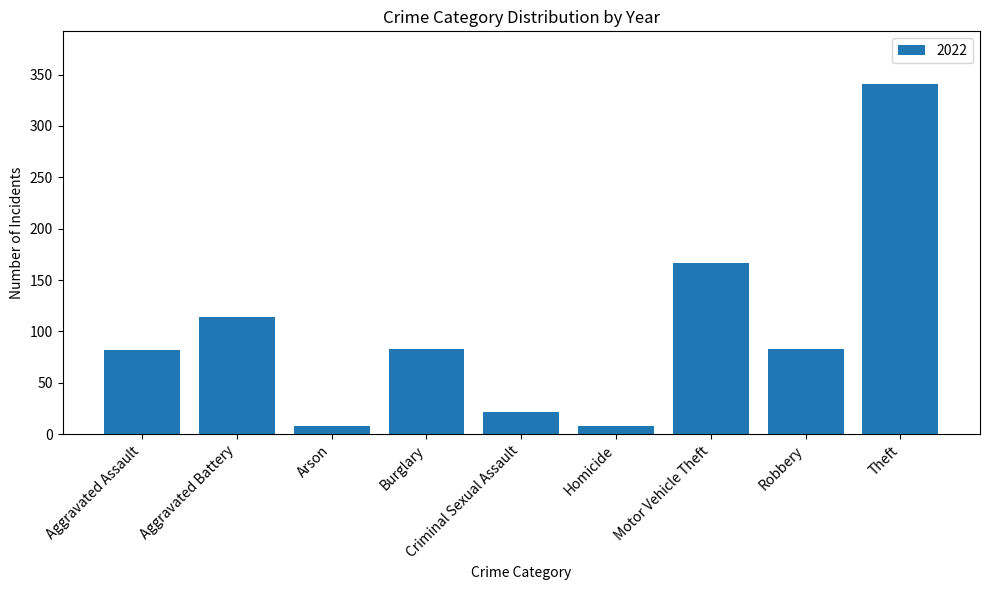

Which label corresponds to the largest value in the chart?

Theft